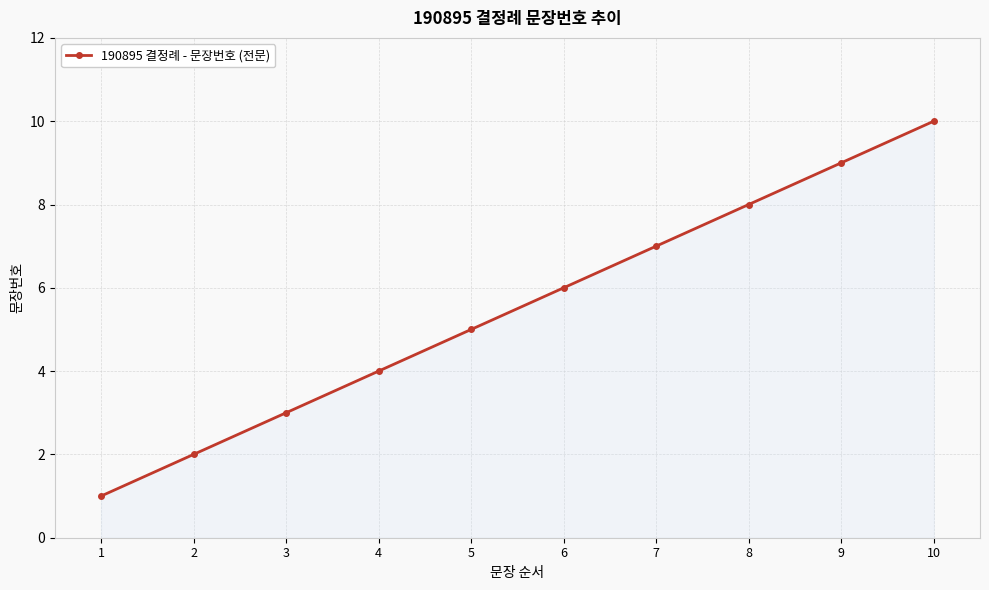

List the labels in order of value, largest first.

10, 9, 8, 7, 6, 5, 4, 3, 2, 1